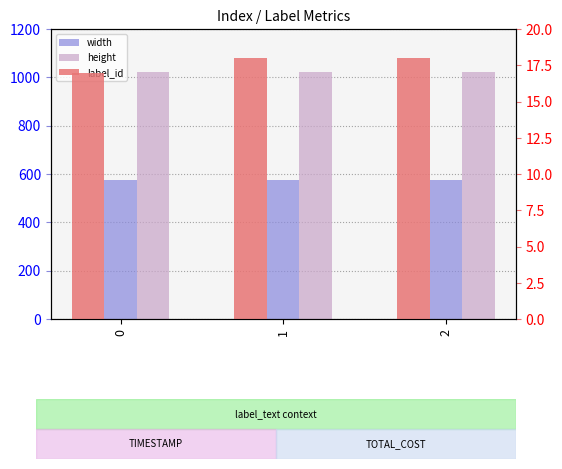

Is the value of width at 0 greater than the value of height at 1?

No